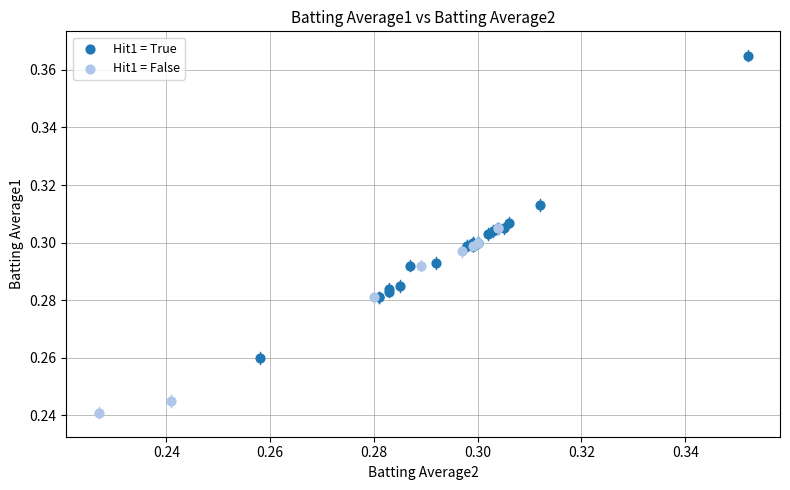

Which series reaches the minimum Y coordinate?

Hit1 = False